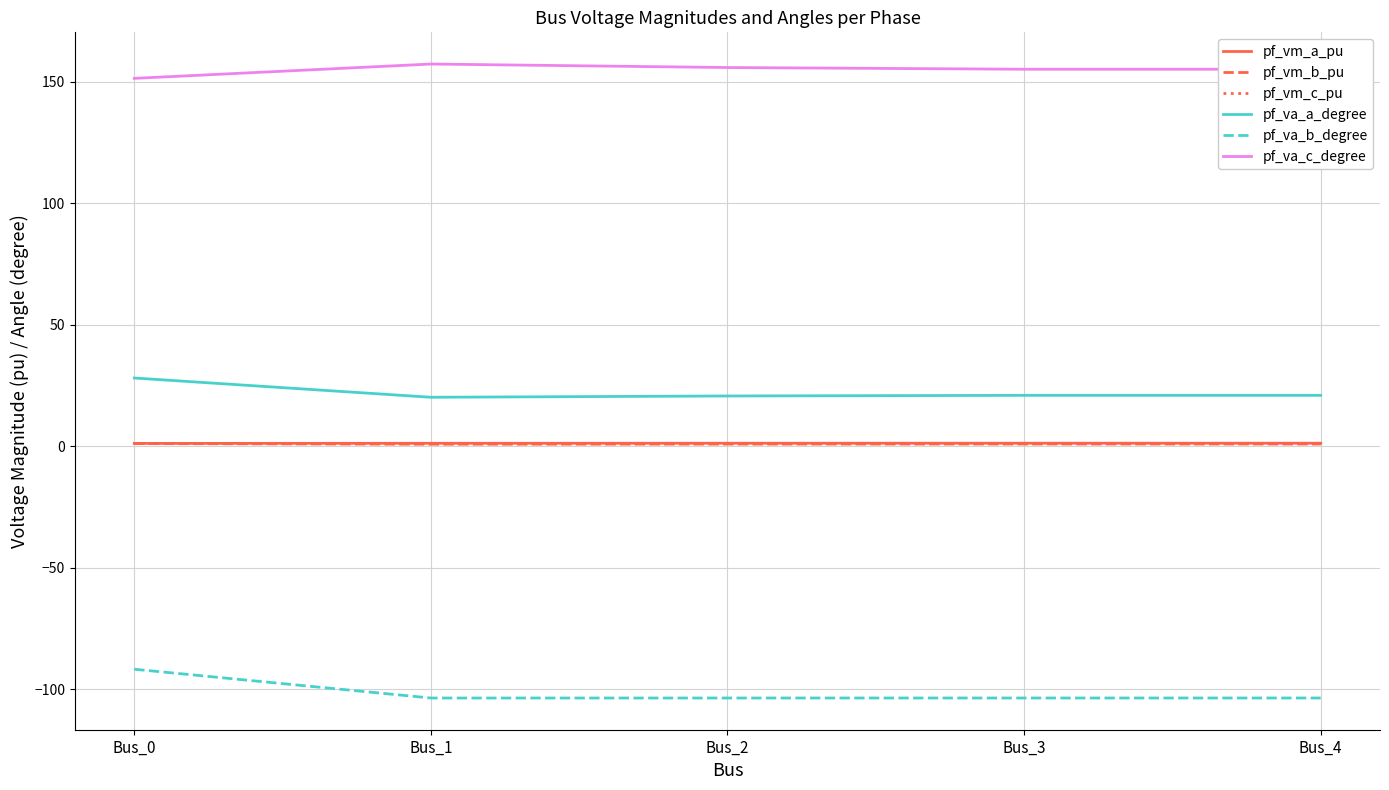

Which series has the largest total across all categories?

pf_va_c_degree